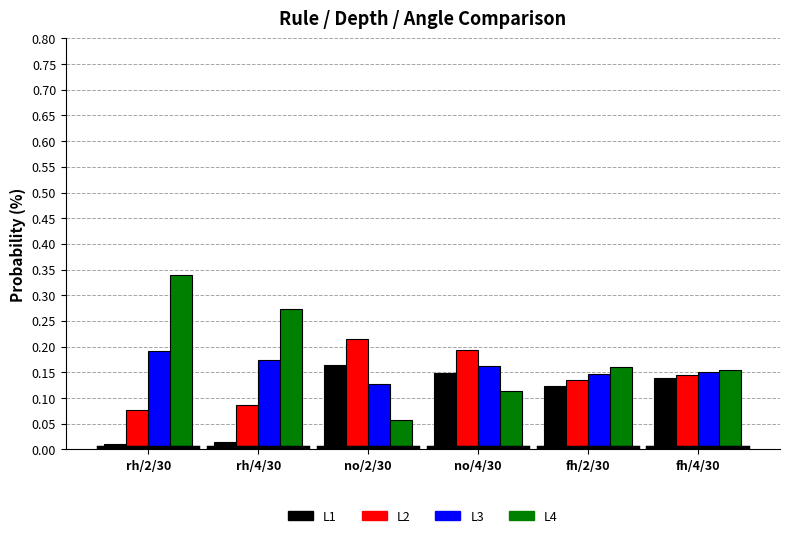

How many bars are there in total?

24